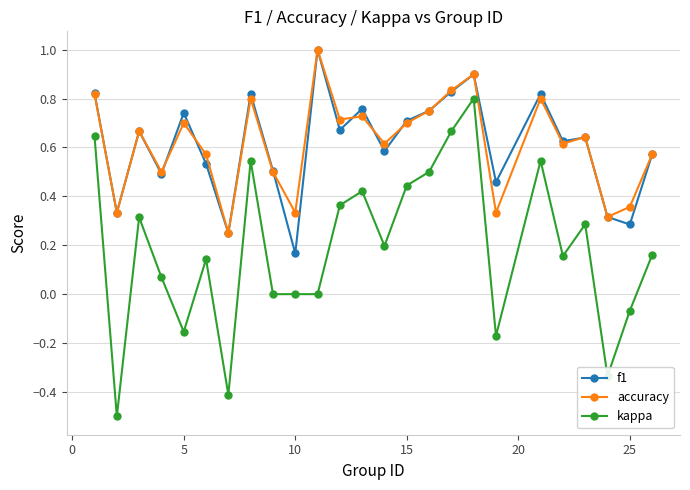

Which series has the largest range (max minus min)?

kappa